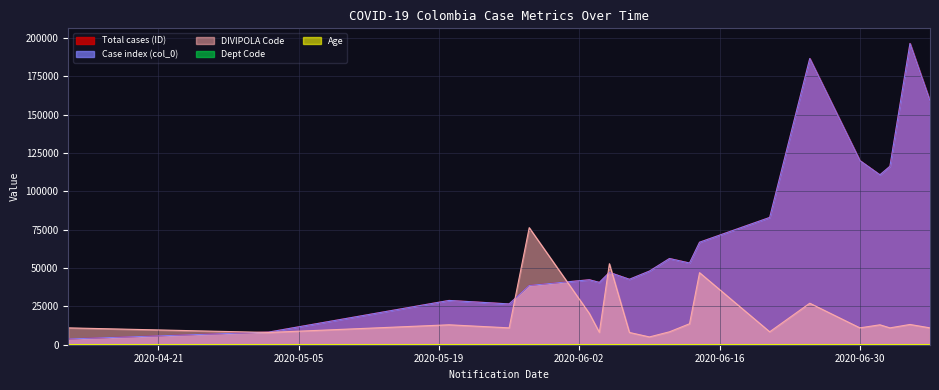

What is the average value of the Age series?

102